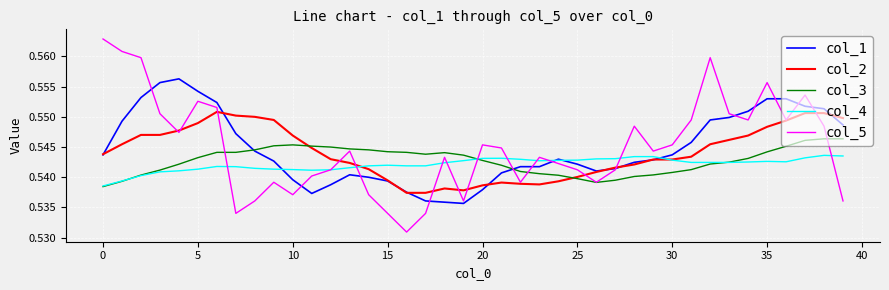

Which series has the largest range (max minus min)?

col_5